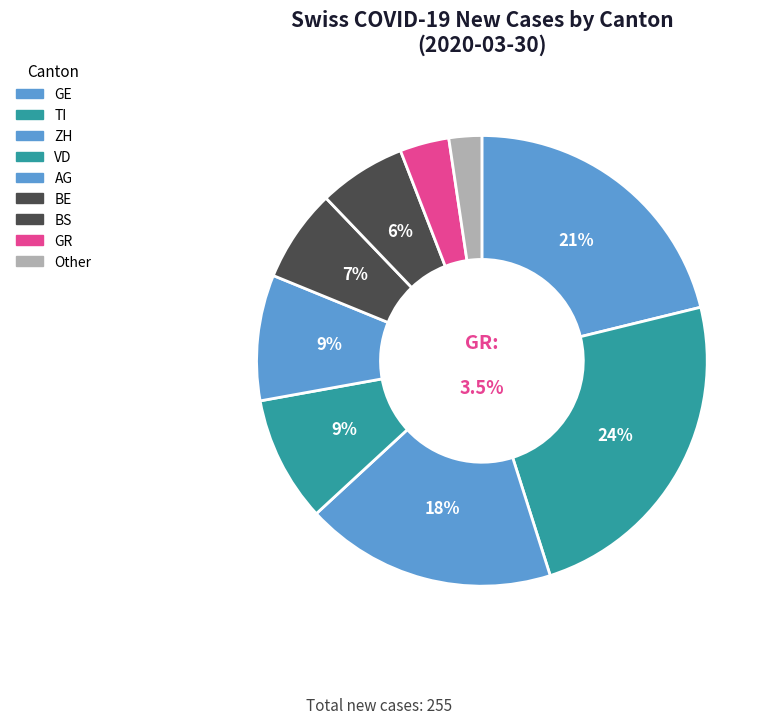

Is there any slice that represents more than half of the pie?

No